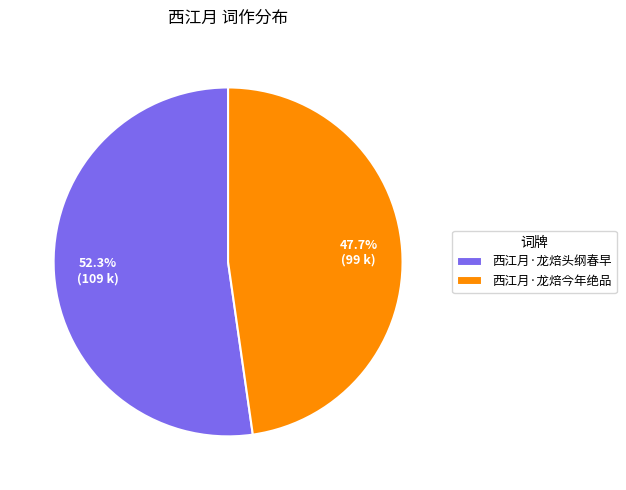

Which has a higher value, 西江月·龙焙今年绝品 or 西江月·龙焙头纲春早?

西江月·龙焙头纲春早